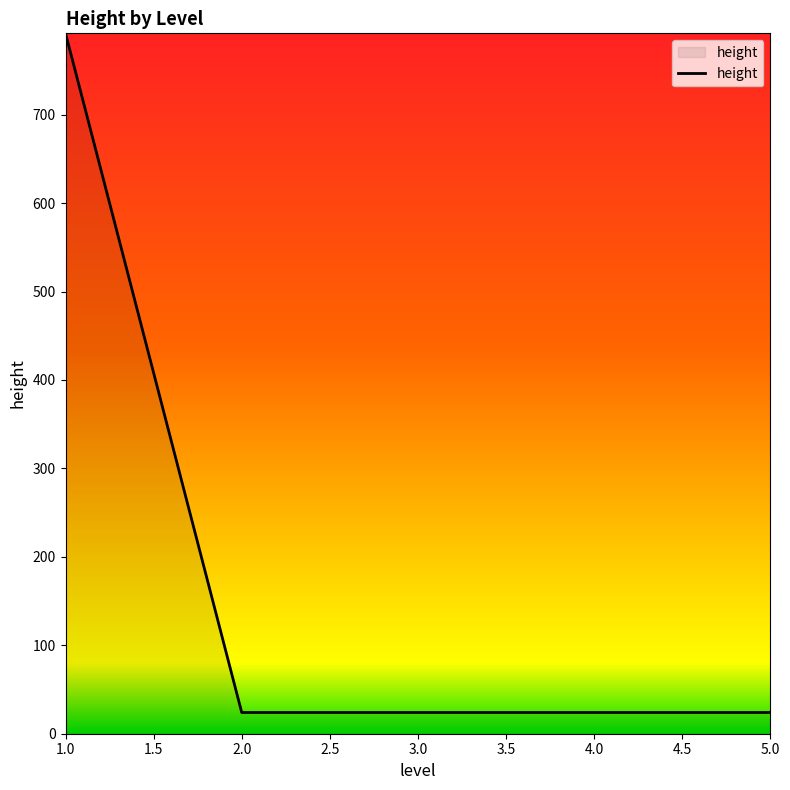

Reading left to right, extract all data points from this chart.

792	24	24	24	24